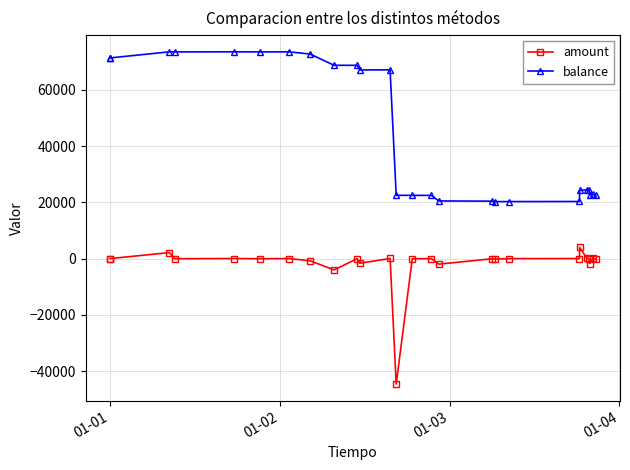

True or false: amount and balance cross at least once.

False